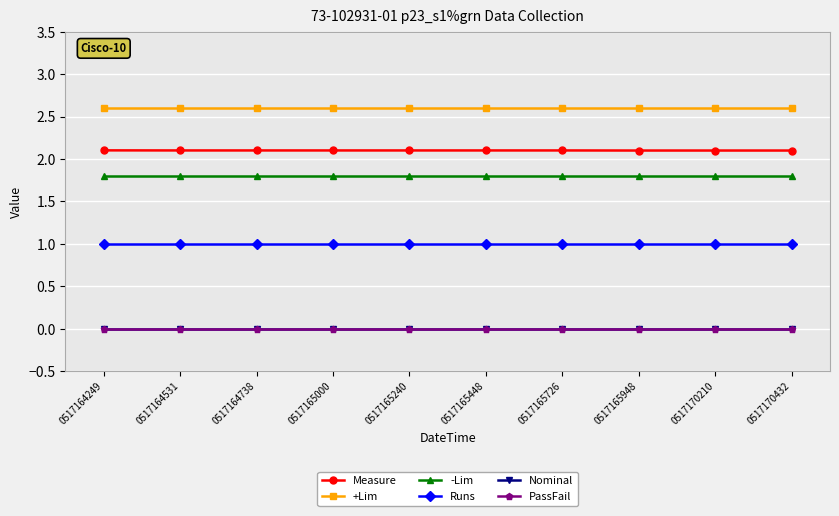

Which series changed the most between 0517165948 and 0517170210?

Measure